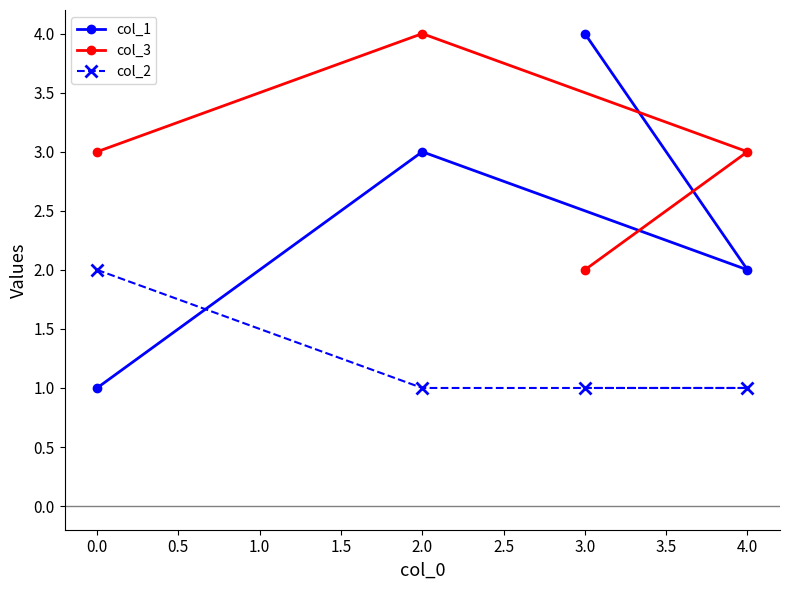

What is the label of the 1st point from the left?

0.0